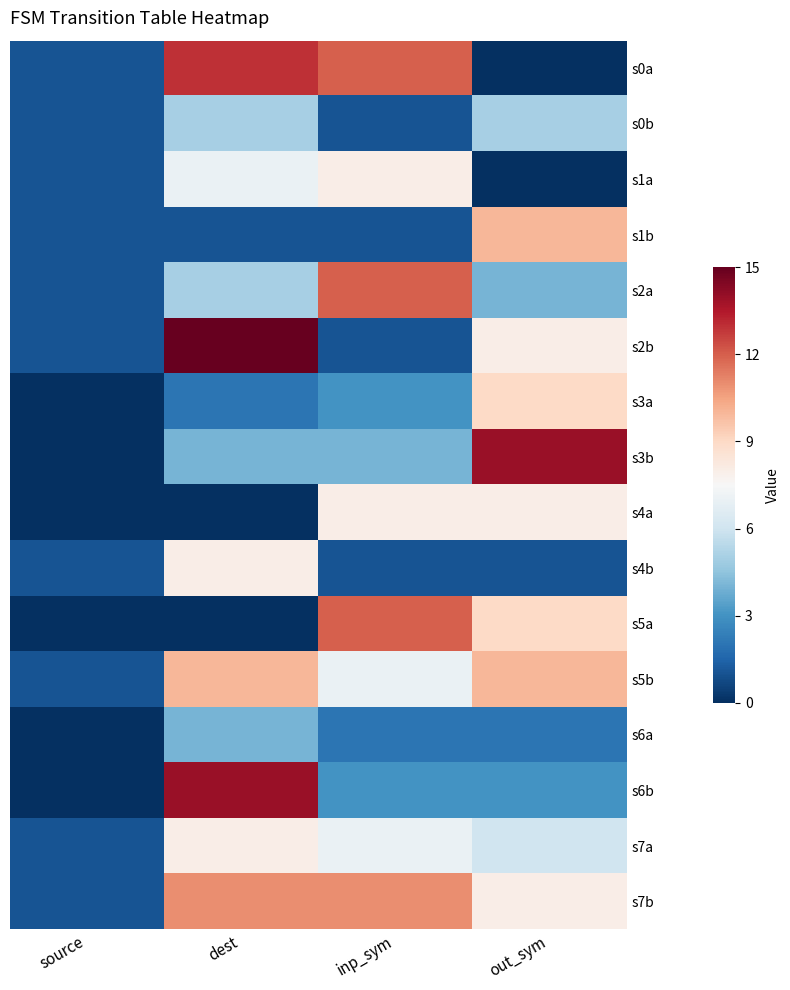

Which label corresponds to the smallest value in the chart?

out_sym